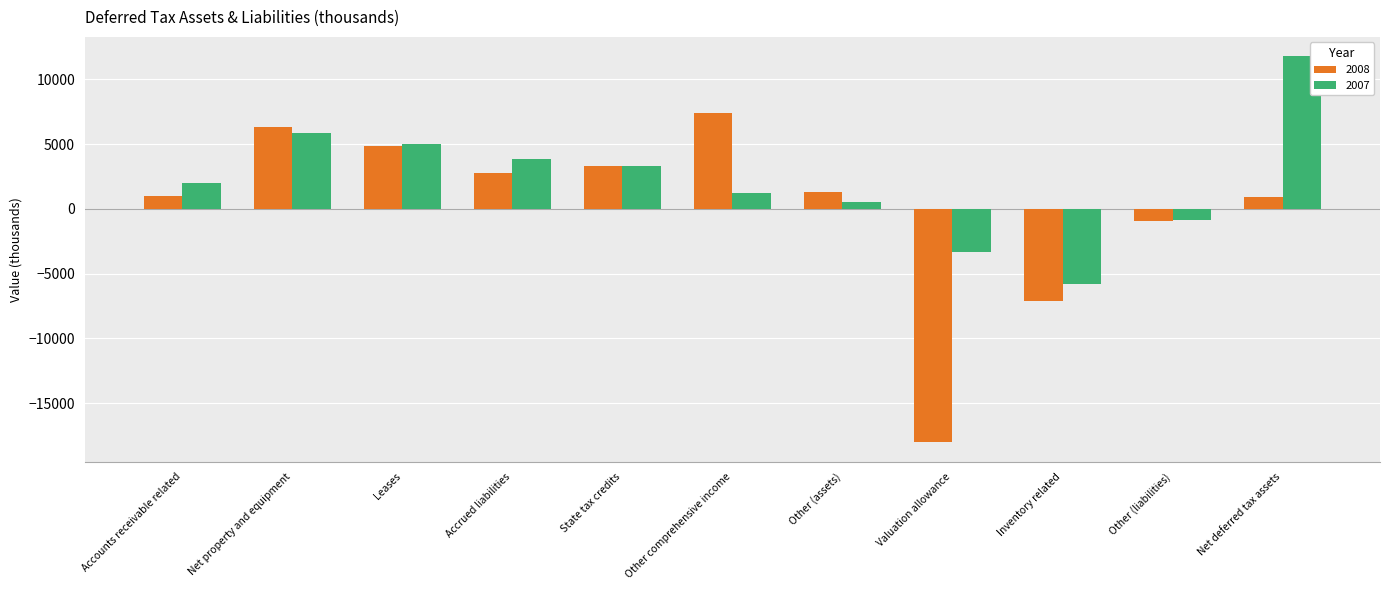

How many bars are there in total?

22